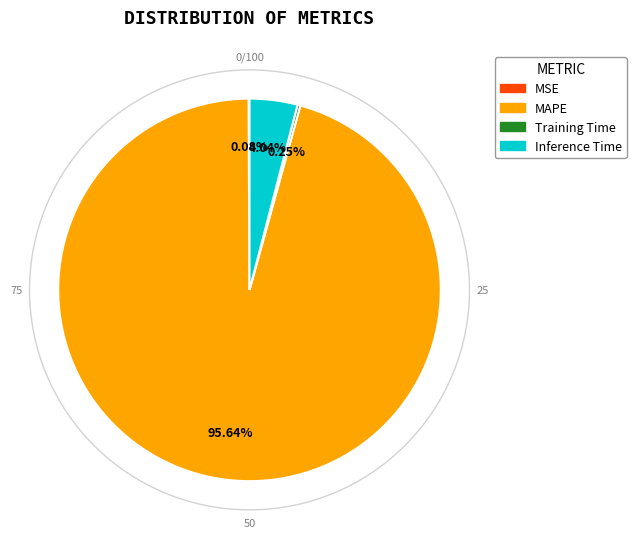

To the nearest percent, what is the difference between the largest and smallest slice percentages?

96%